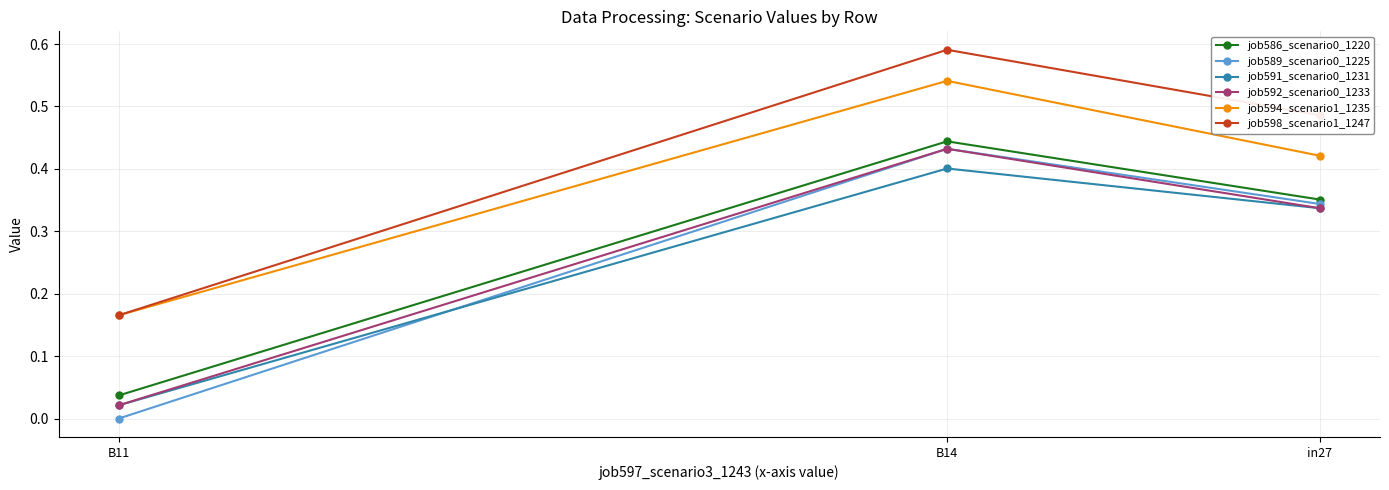

Reading left to right, extract all data points from this chart.

job586_scenario0_1220: in27=0.4	B14=0.4	B11=0.0
job589_scenario0_1225: in27=0.3	B14=0.4	B11=0.0
job591_scenario0_1231: in27=0.3	B14=0.4	B11=0.0
job592_scenario0_1233: in27=0.3	B14=0.4	B11=0.0
job594_scenario1_1235: in27=0.4	B14=0.5	B11=0.2
job598_scenario1_1247: in27=0.5	B14=0.6	B11=0.2